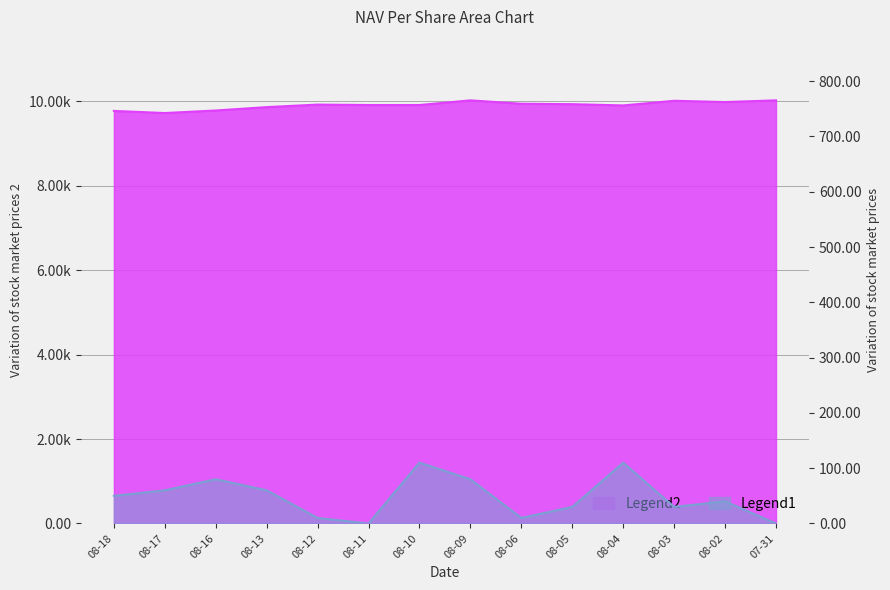

The chart shows a value of 15605 at 08-05. True or false?

False